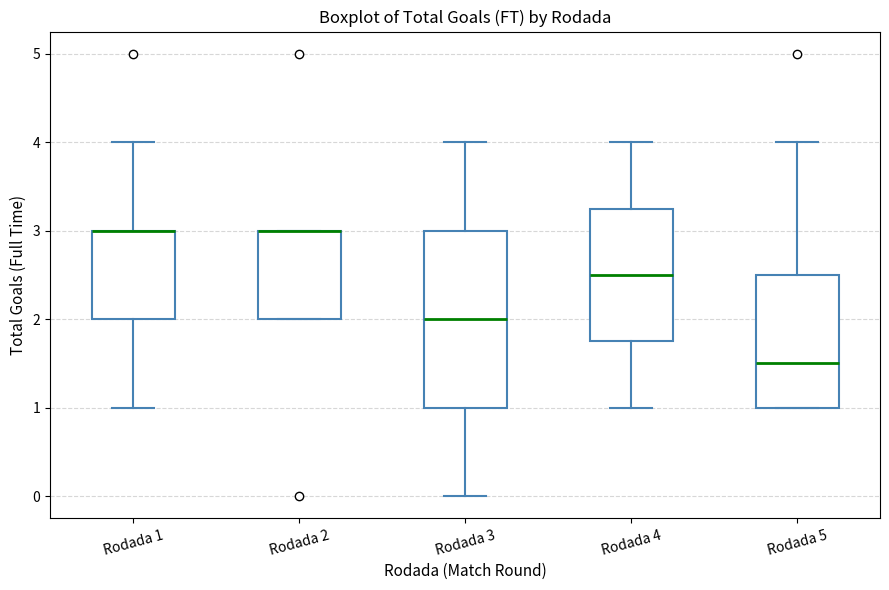

Reading left to right, transcribe this box plot: for each box, give where its median line is, the range the box spans, and where its two whiskers end, as read against the y-axis. The values are not printed on the chart, so give them approximately, as read against the axis.

Rodada 1: median 3.0 (drawn on the box's upper edge), box 2.0 to 3.0, whiskers 1.0 to 4.0
Rodada 2: median 3.0 (drawn on the box's upper edge), box 2.0 to 3.0, whiskers 2.0 to 3.0
Rodada 3: median 2.0, box 1.0 to 3.0, whiskers 0.0 to 4.0
Rodada 4: median 2.5, box 1.8 to 3.3, whiskers 1.0 to 4.0
Rodada 5: median 1.5, box 1.0 to 2.5, whiskers 1.0 to 4.0